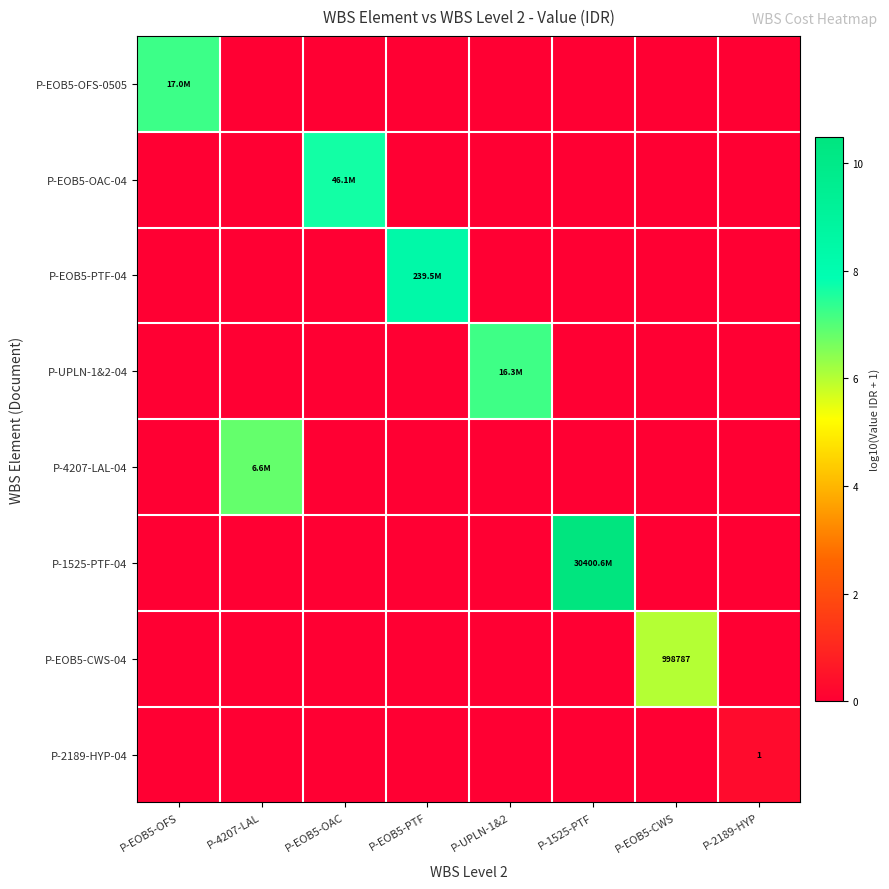

What is the maximum value for P-1525-PTF-04?

10.5